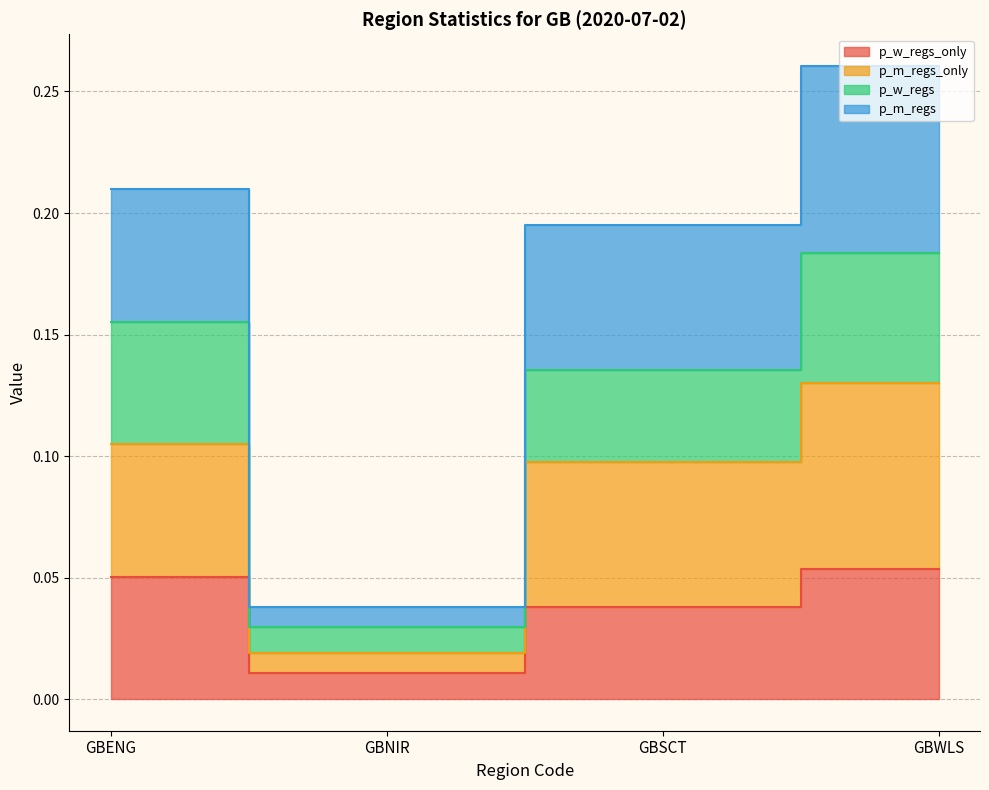

Which category has the highest value in the p_m_regs_only series?

GBWLS